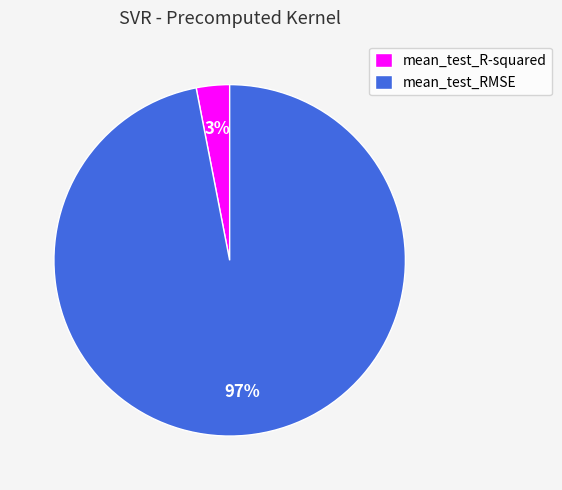

Which category accounts for the majority?

mean_test_RMSE